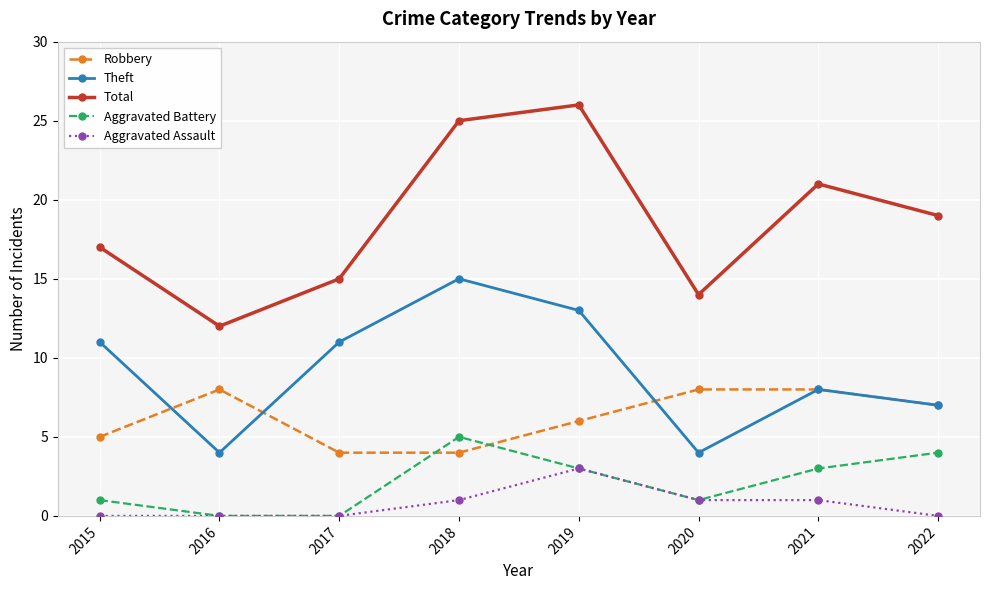

Reading left to right, extract all data points from this chart.

Robbery: 2015=5	2016=8	2017=4	2018=4	2019=6	2020=8	2021=8	2022=7
Theft: 2015=11	2016=4	2017=11	2018=15	2019=13	2020=4	2021=8	2022=7
Total: 2015=17	2016=12	2017=15	2018=25	2019=26	2020=14	2021=21	2022=19
Aggravated Battery: 2015=1	2016=0	2017=0	2018=5	2019=3	2020=1	2021=3	2022=4
Aggravated Assault: 2015=0	2016=0	2017=0	2018=1	2019=3	2020=1	2021=1	2022=0